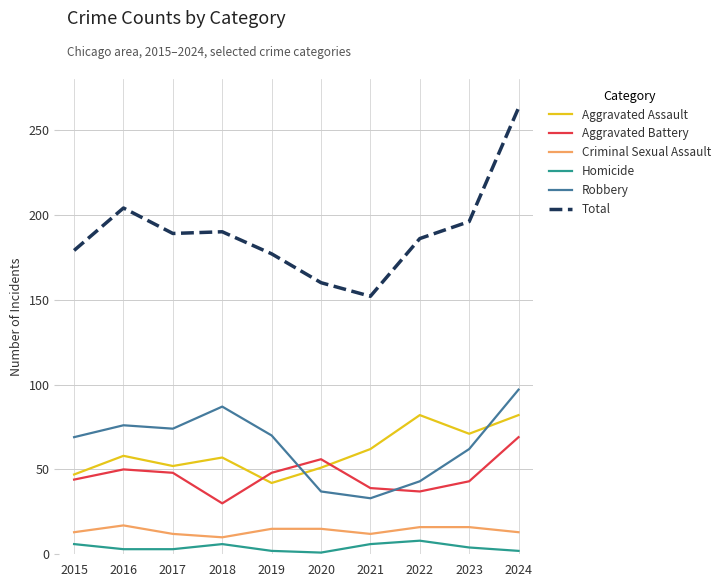

Which series changed the most between 2022 and 2024?

Total